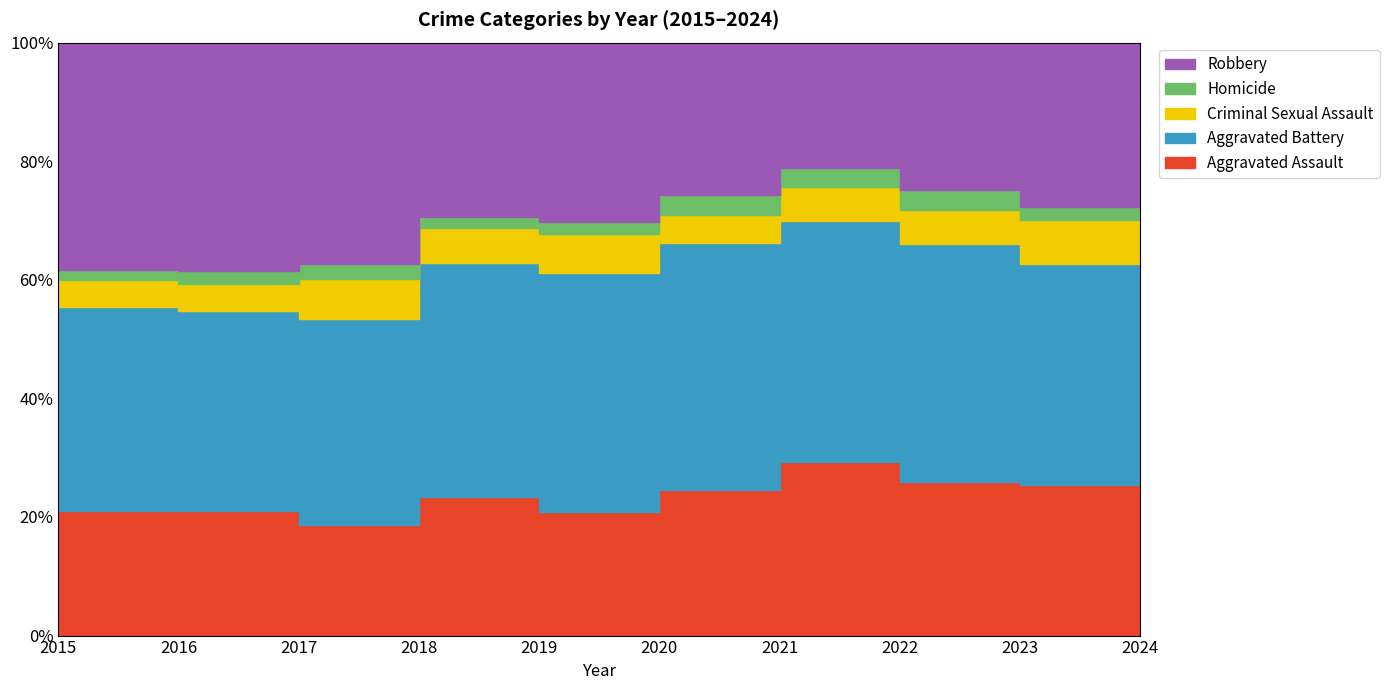

List the series in order of their peak value, highest first.

Aggravated Battery, Robbery, Aggravated Assault, Criminal Sexual Assault, Homicide